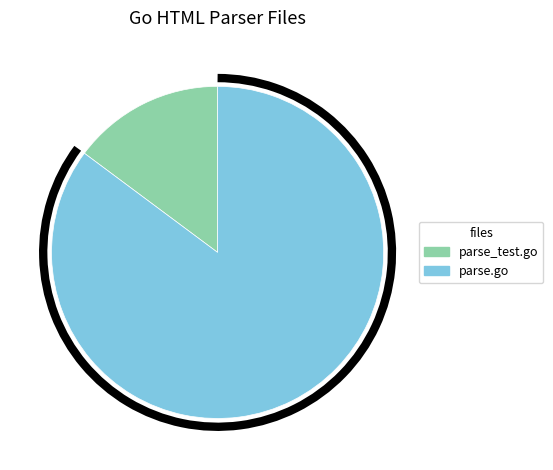

Do parse.go and parse_test.go together represent more than half of the pie?

Yes